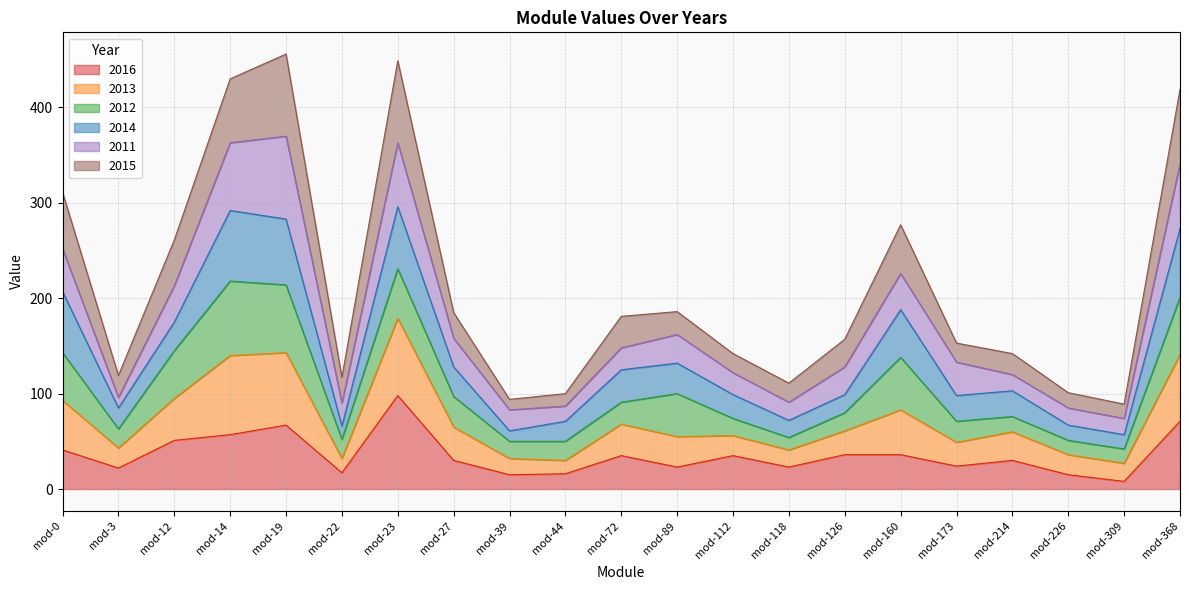

Which series has the largest total across all categories?

2015